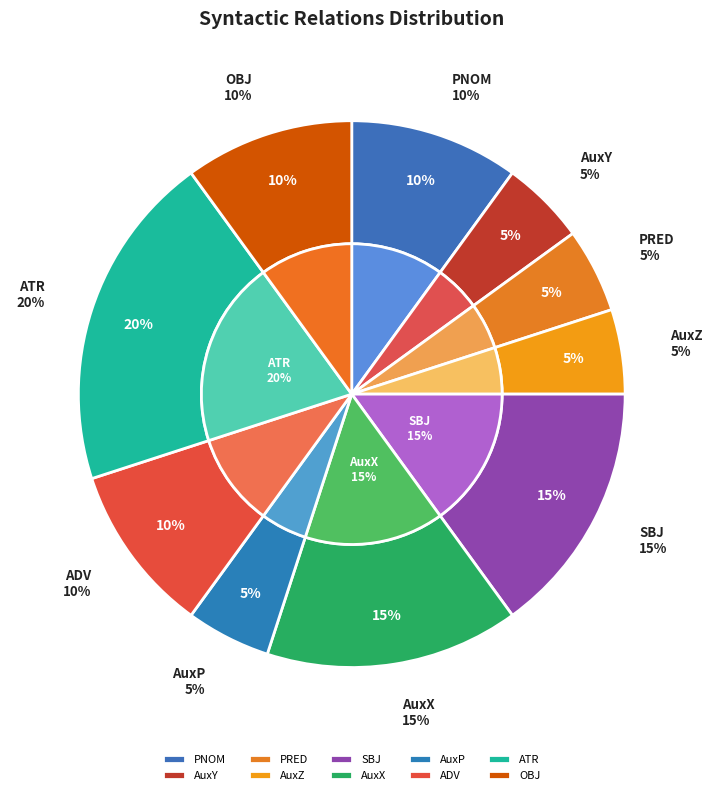

To the nearest percent, what portion does OBJ represent?

10%